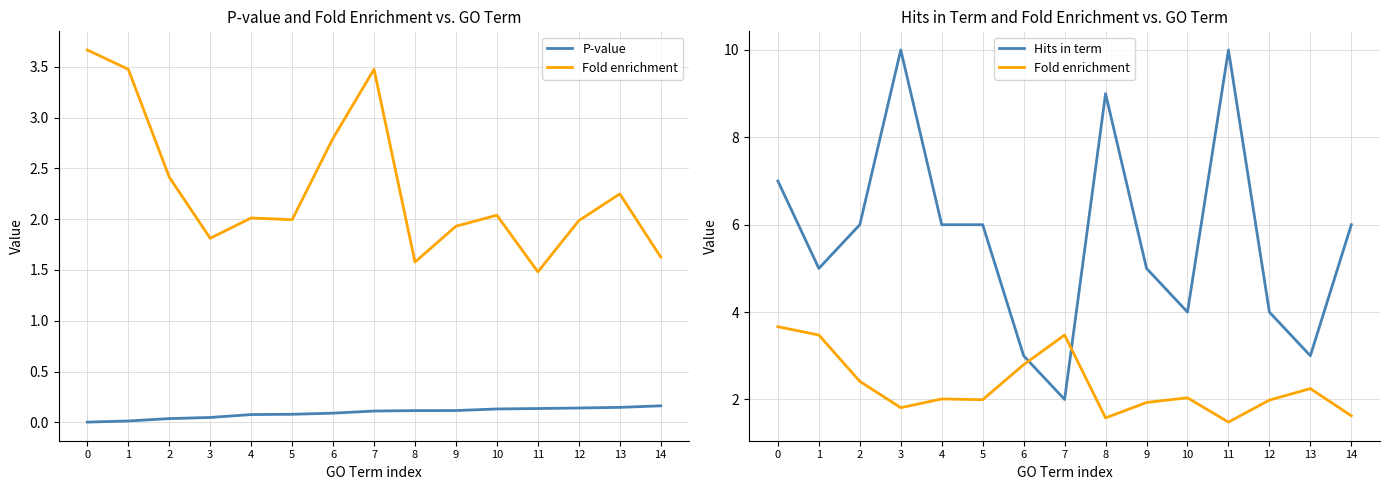

Rank the series at 11 from highest to lowest value.

Hits in term, Fold enrichment, P-value